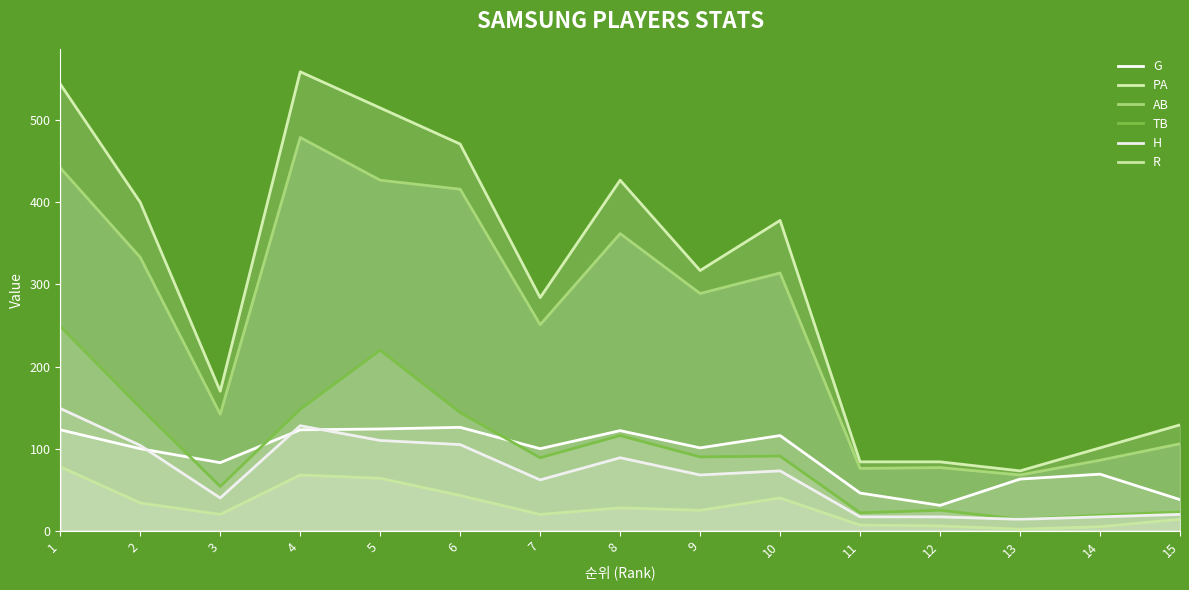

True or false: TB has a value of 23 at 15.

True